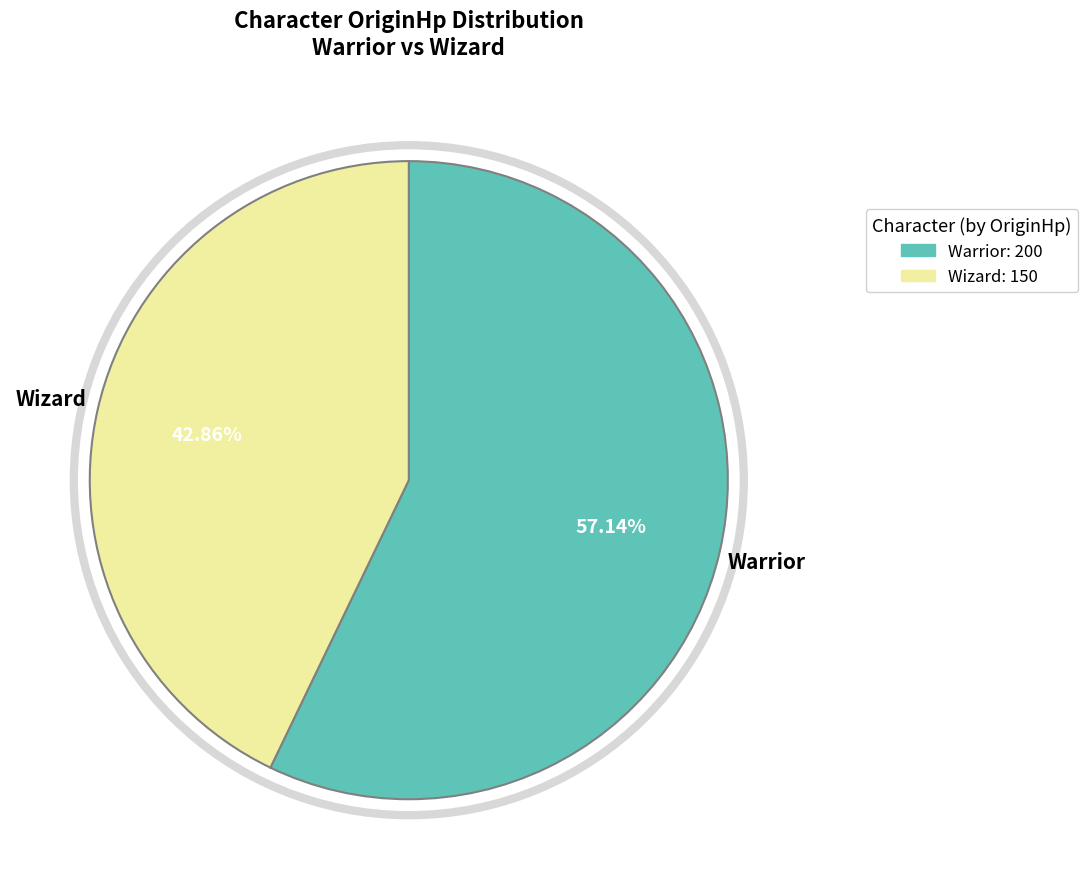

Rank the categories by value from lowest to highest.

Wizard, Warrior